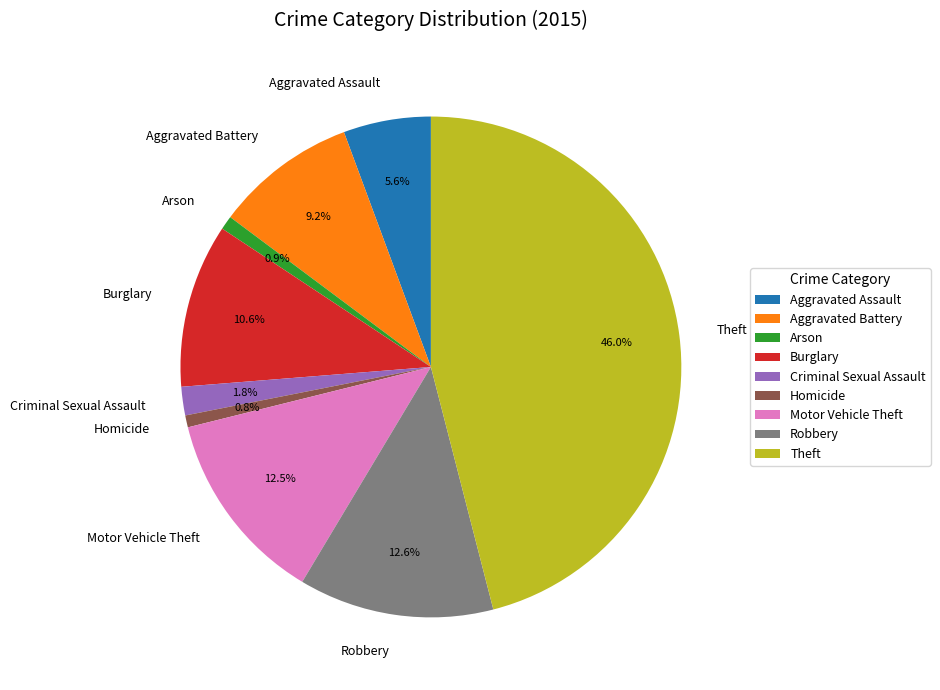

Combined, what portion of the pie is Motor Vehicle Theft and Homicide?

13.3%